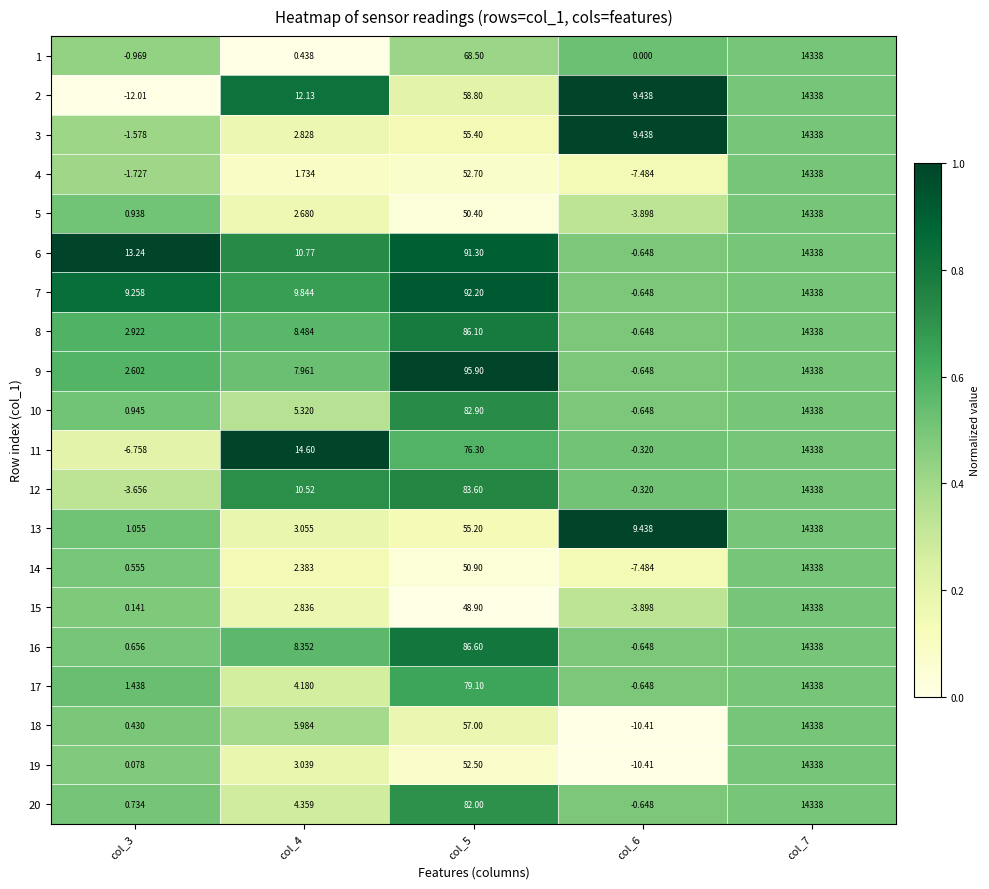

Is the value of 15 at col_6 greater than the value of 6 at col_3?

No